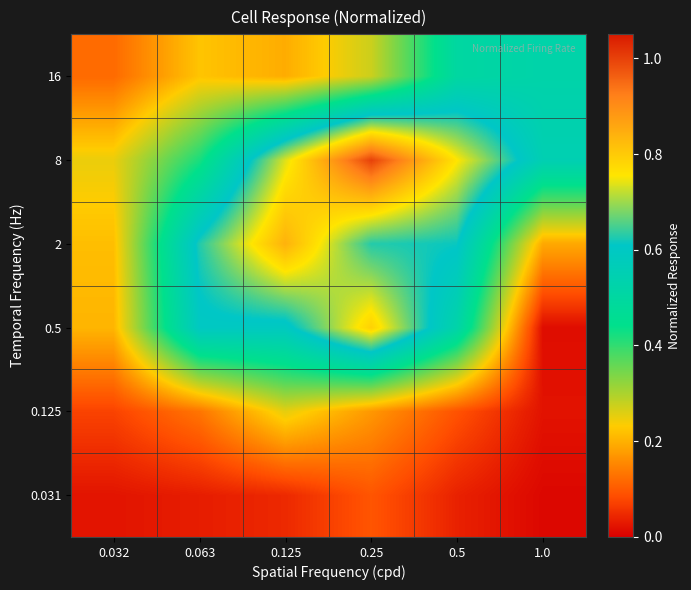

Rank the series by their maximum value, from highest to lowest.

8, 2, 0.5, 16, 0.125, 0.031